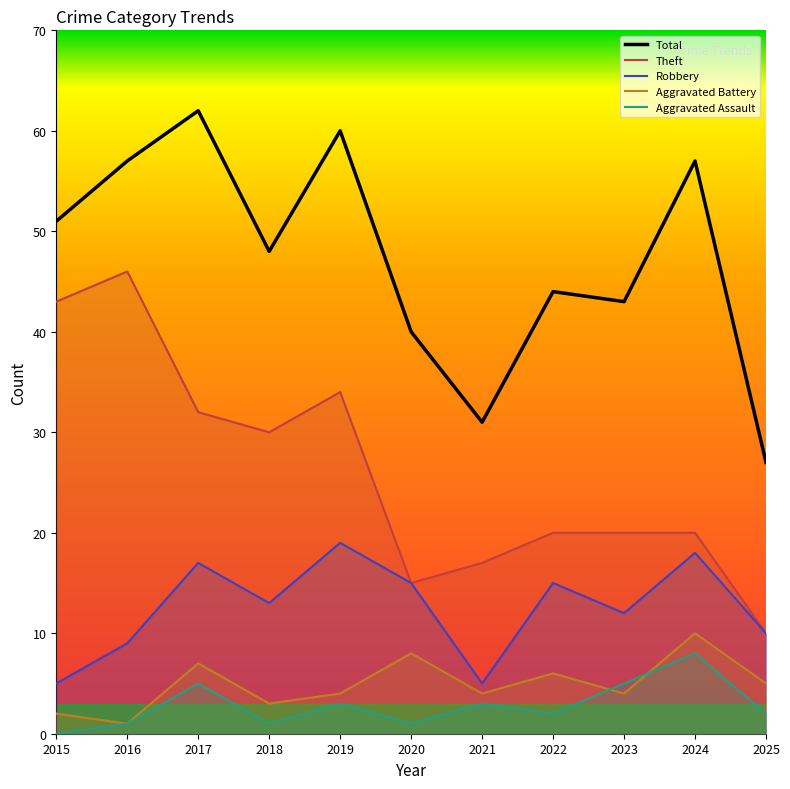

Reading right to left, extract all data points from this chart.

Robbery: 10	18	12	15	5	15	19	13	17	9	5
Theft: 10	20	20	20	17	15	34	30	32	46	43
Aggravated Battery: 5	10	4	6	4	8	4	3	7	1	2
Aggravated Assault: 2	8	5	2	3	1	3	1	5	1	0
Total: 27	57	43	44	31	40	60	48	62	57	51